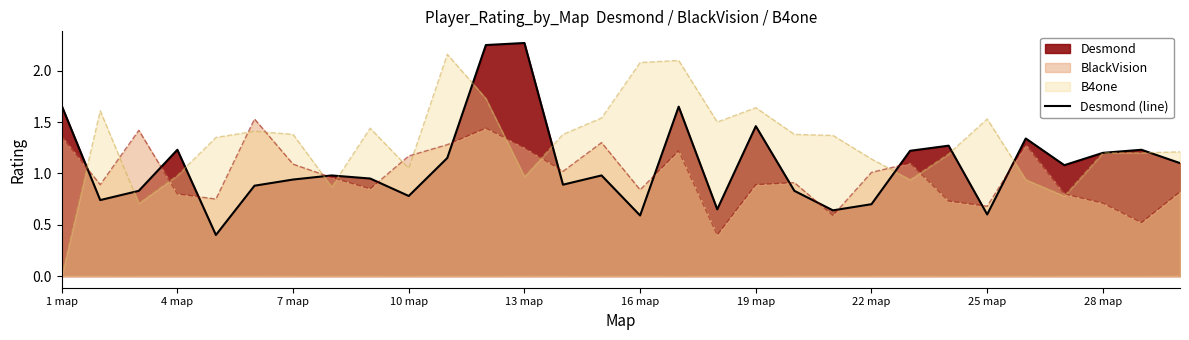

What is the minimum value for BlackVision?

0.4